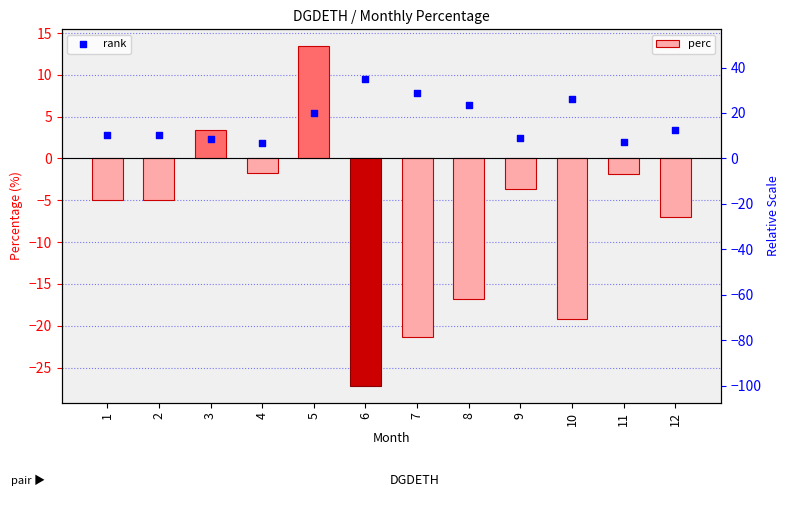

Is the value of perc at 10 greater than the value of rank at 3?

No